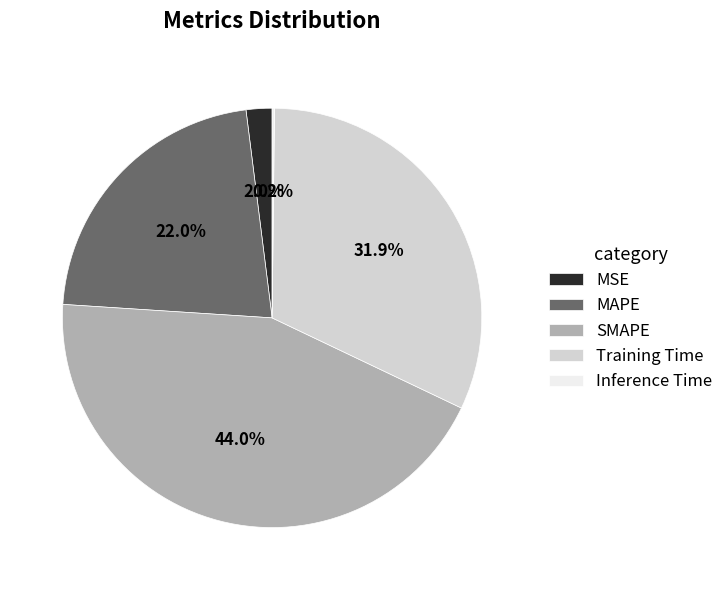

Combined, do SMAPE and Training Time account for over 50%?

Yes